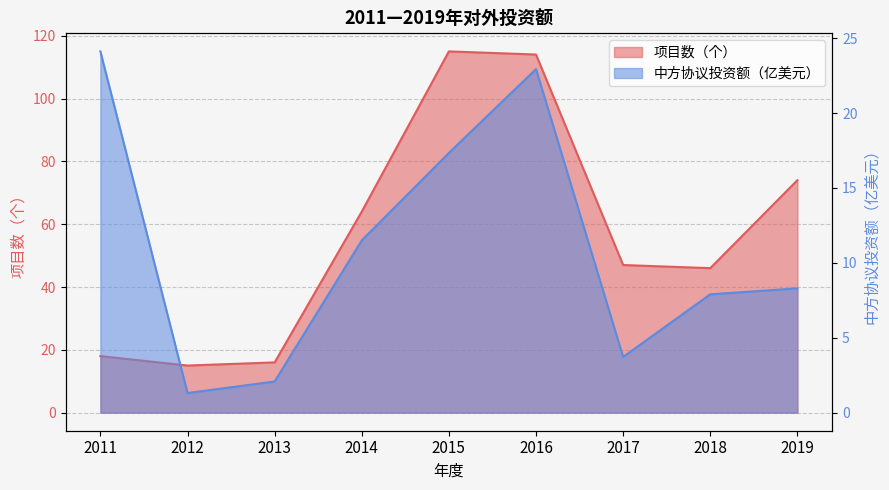

What is the difference between the second highest and second lowest values in the 项目数（个） series?

98.0